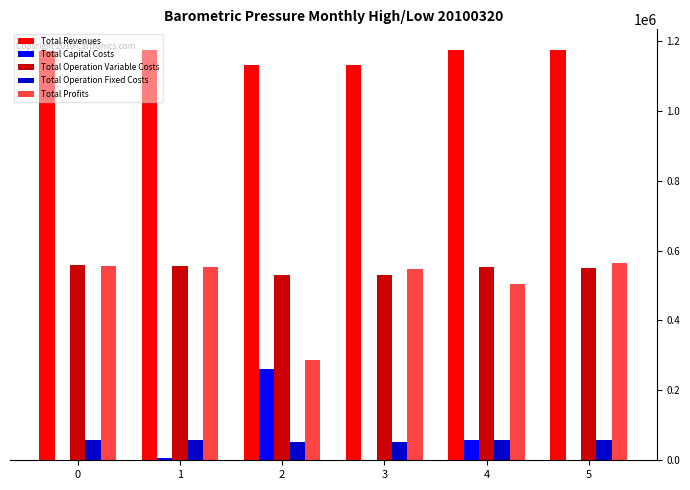

Count the number of categories in the chart.

6